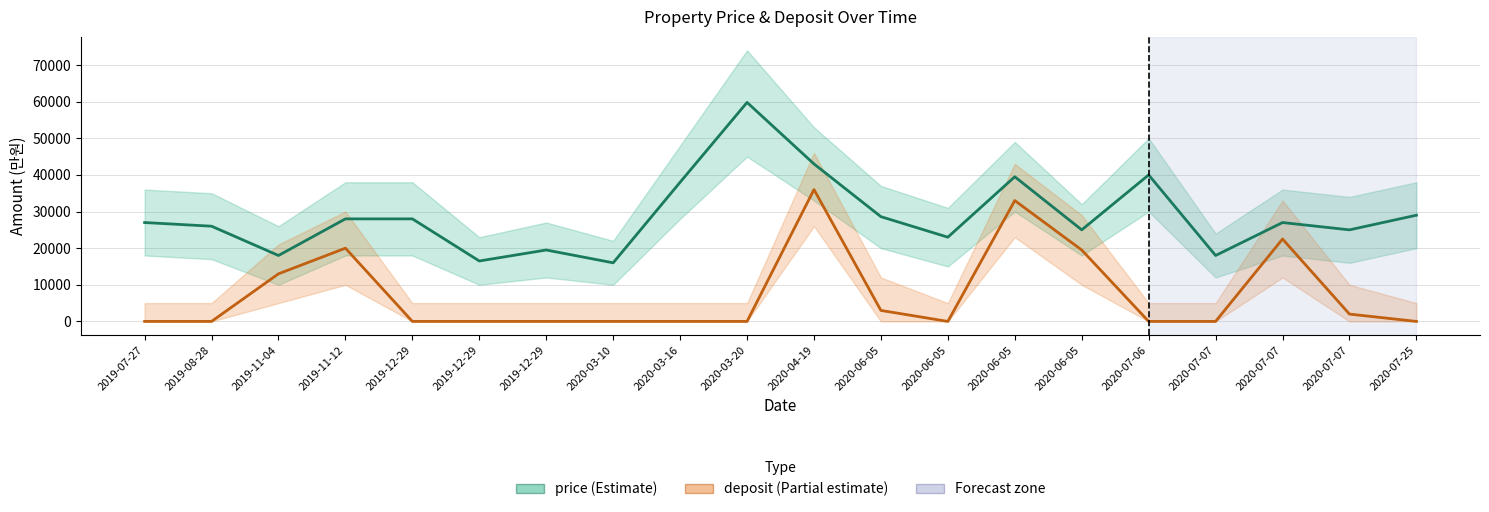

Is it true that deposit equals 50432 at 2020-06-05?

False